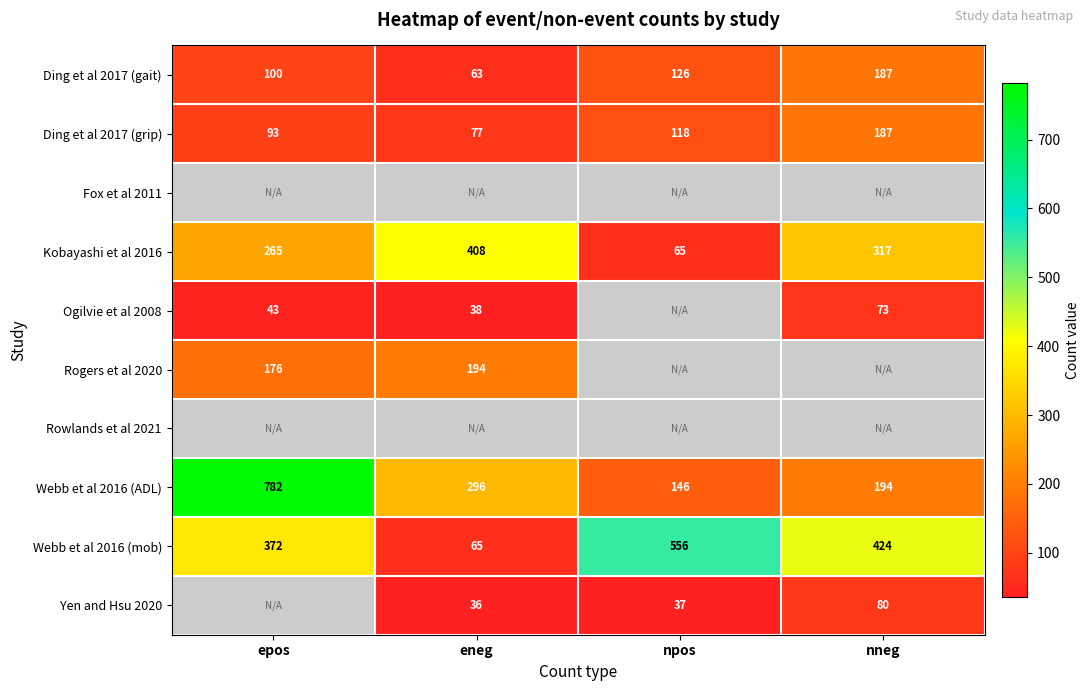

The Webb et al 2016 (ADL) series shows 782 at epos. True or false?

True